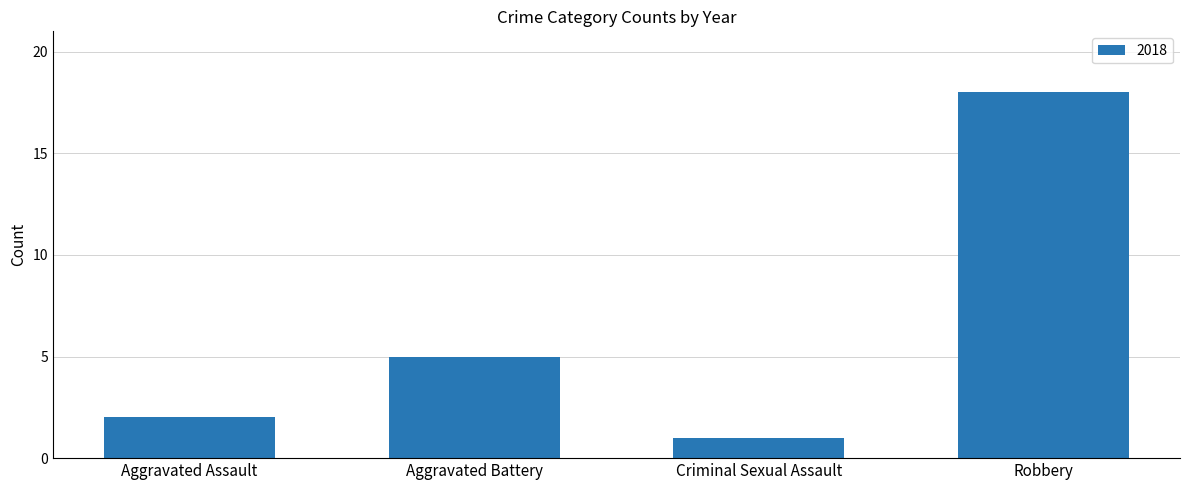

Rank the categories by value from highest to lowest.

Robbery, Aggravated Battery, Aggravated Assault, Criminal Sexual Assault